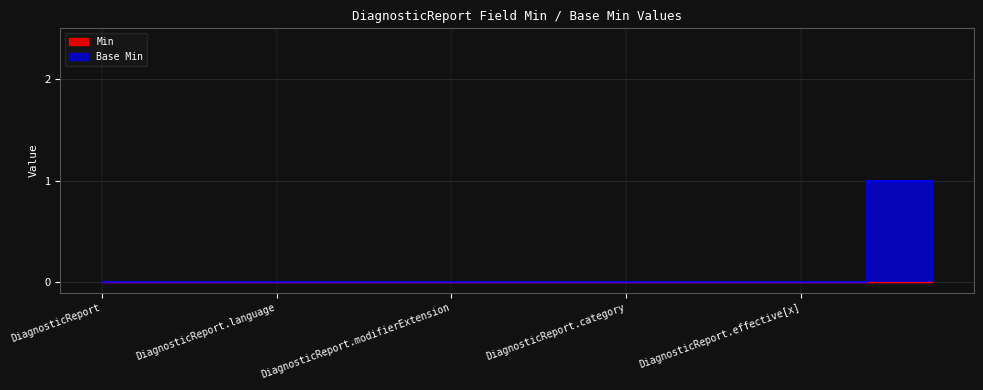

The value at DiagnosticReport.modifierExtension is 1. True or false?

False